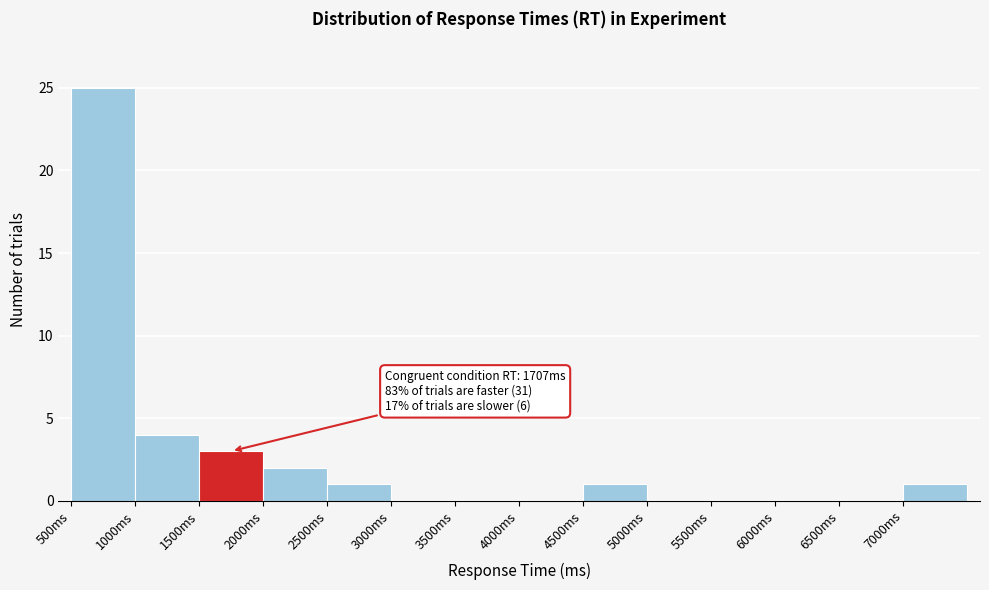

Which range on the x-axis has the tallest bar?

500 to 1000